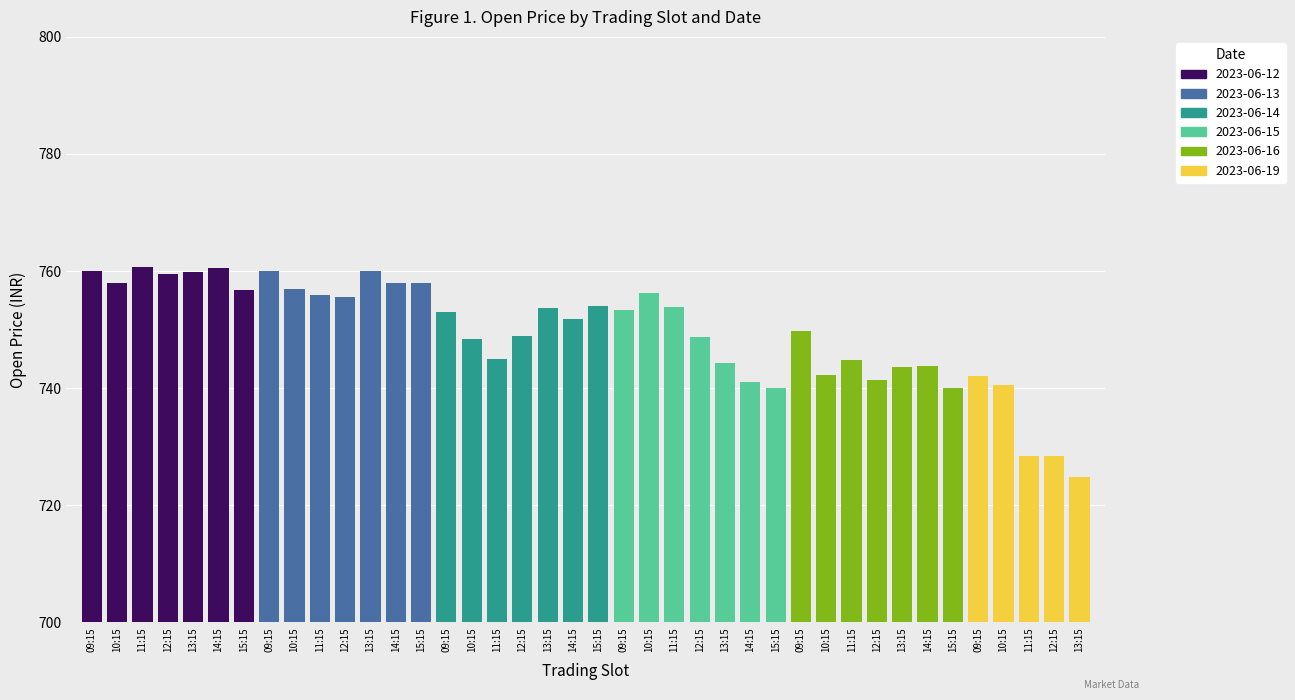

Reading left to right, list all the values displayed in this chart.

760.0	758.0	760.6	759.5	759.8	760.6	756.8	760.0	757.0	756.0	755.5	760.0	758.0	758.0	753.0	748.4	745.0	748.9	753.8	751.8	754.0	753.4	756.3	753.8	748.7	744.2	741.0	740.1	749.7	742.2	744.9	741.4	743.7	743.8	740.0	742.0	740.6	728.5	728.5	724.8